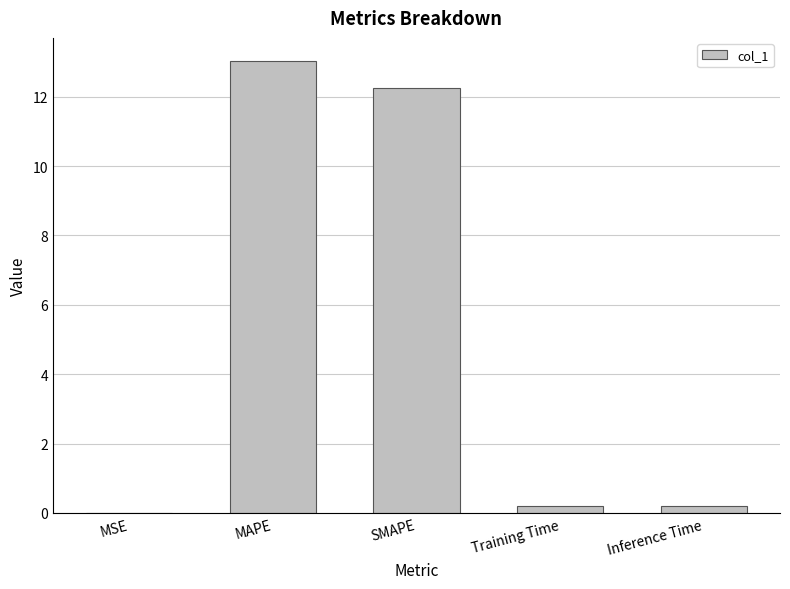

The value at MAPE is 17.6. True or false?

False